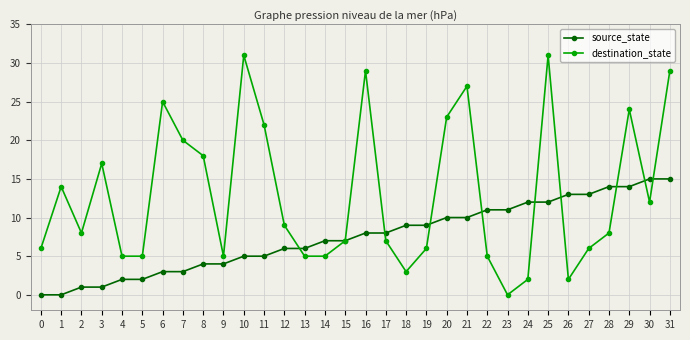

What is the value of the source_state point at the 28th from the left?

13